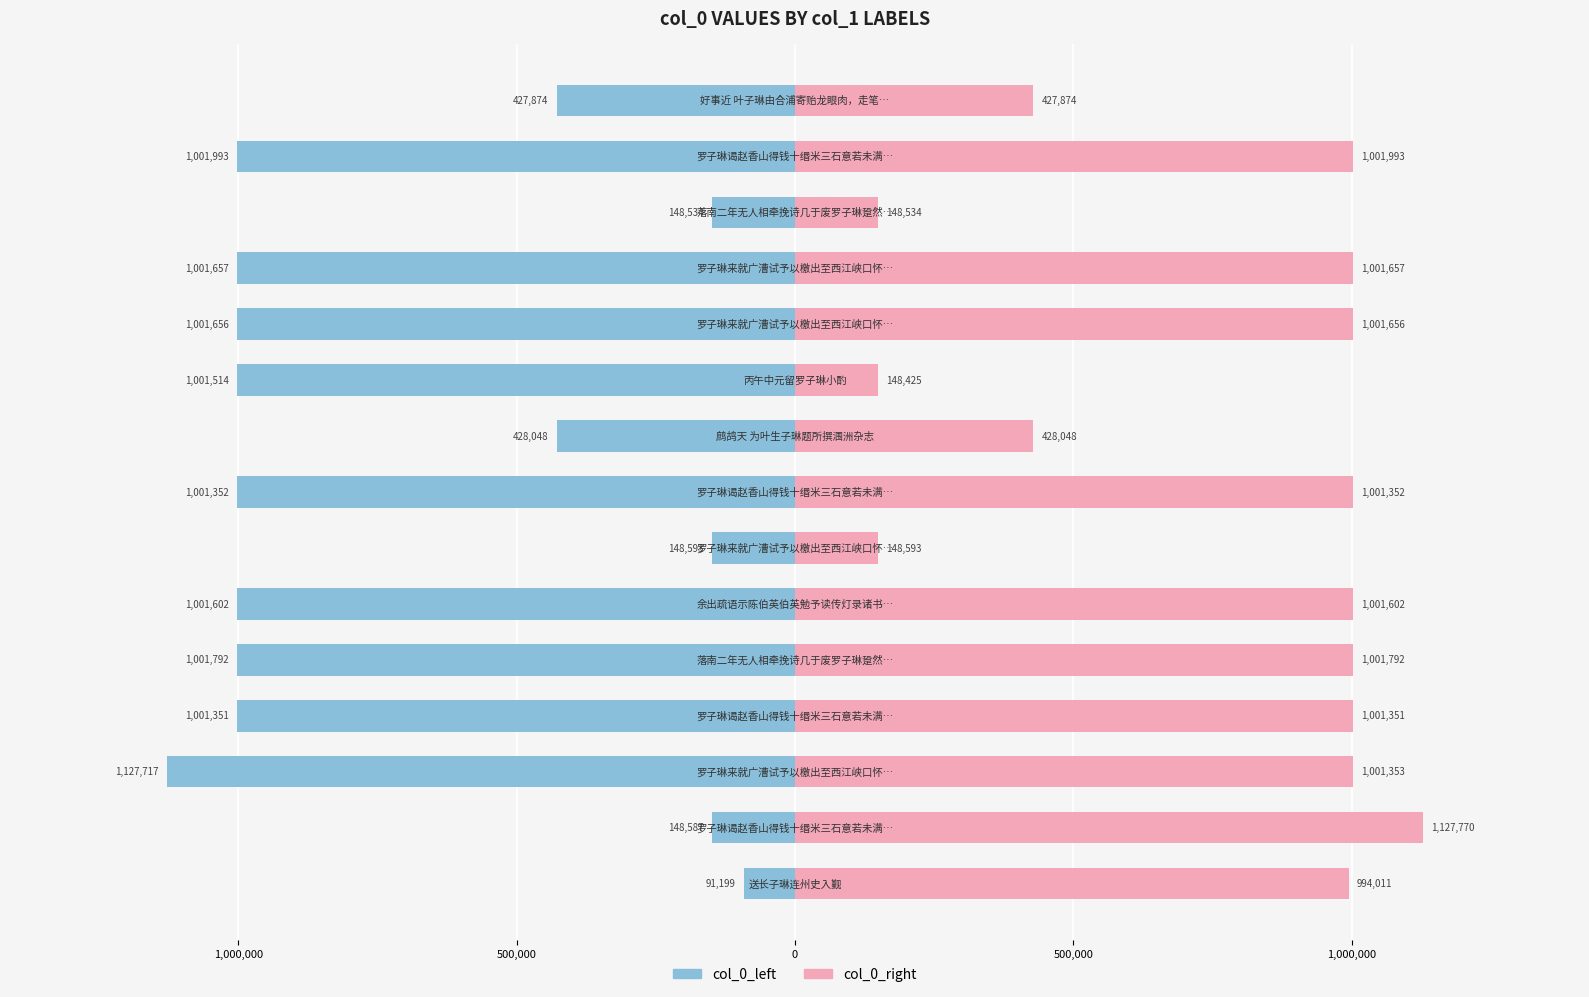

What is the average value of the col_0_left series?

-702231